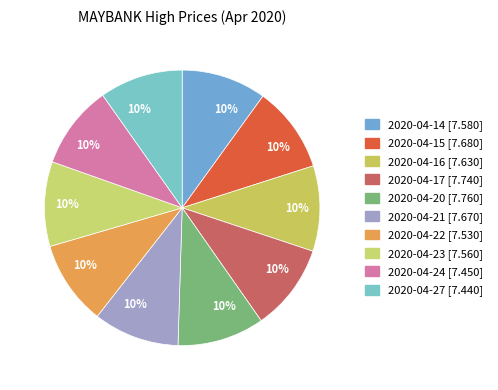

How many segments does this pie chart have?

10